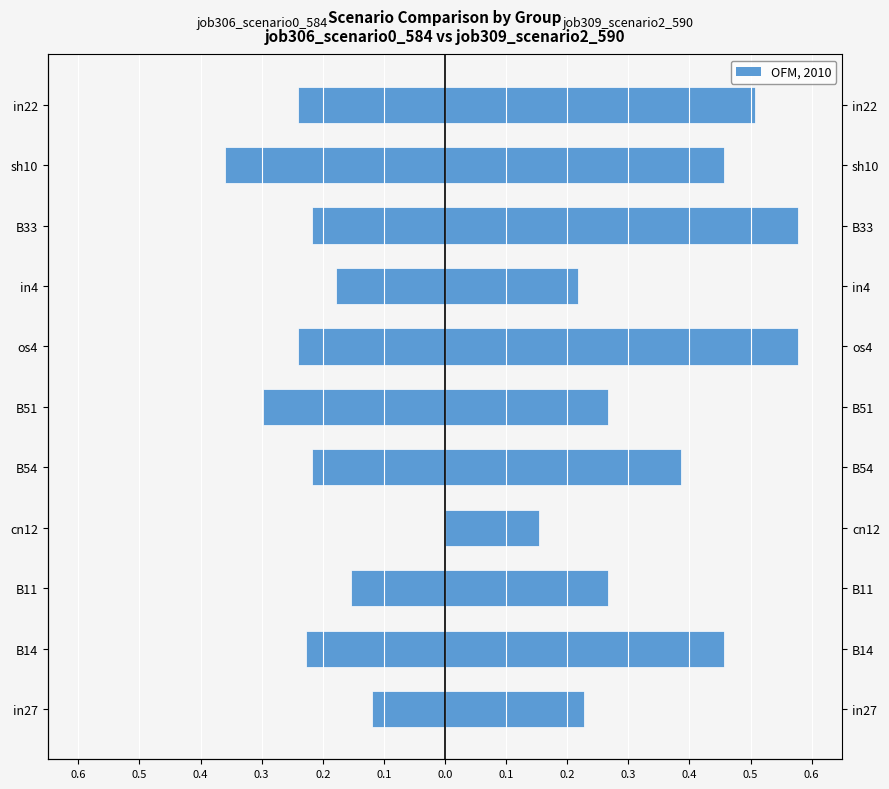

How many data points does each series have?

11